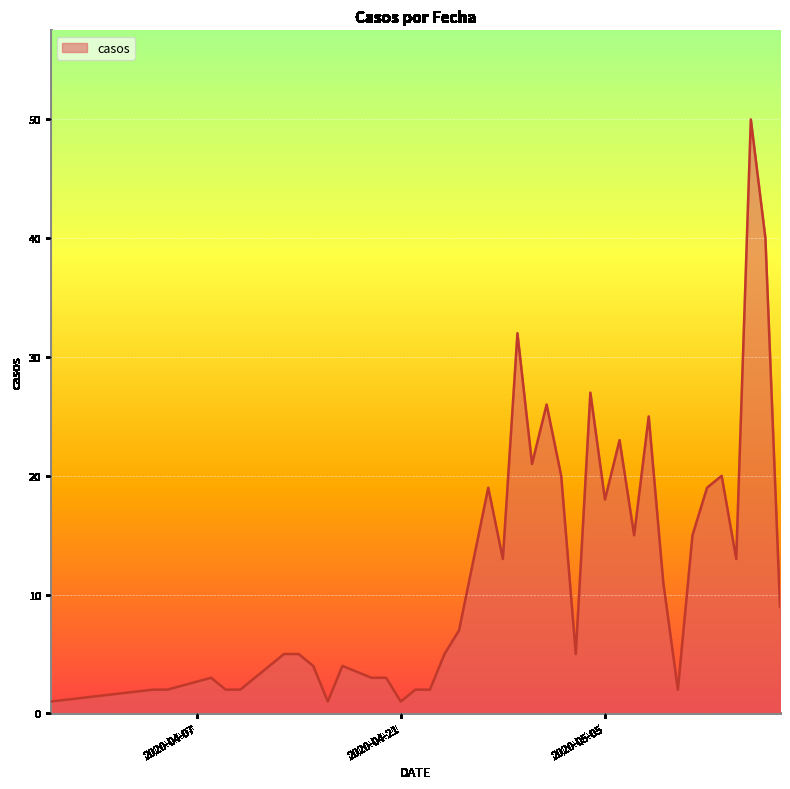

What is the difference between the maximum and minimum values?

49